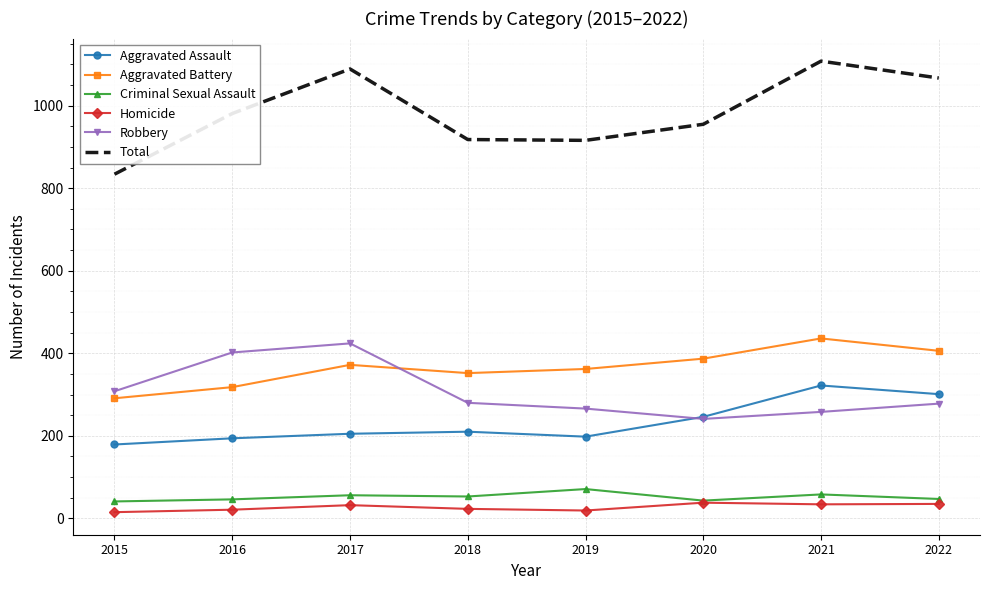

What is the difference between the highest and lowest values at 2021?

1074